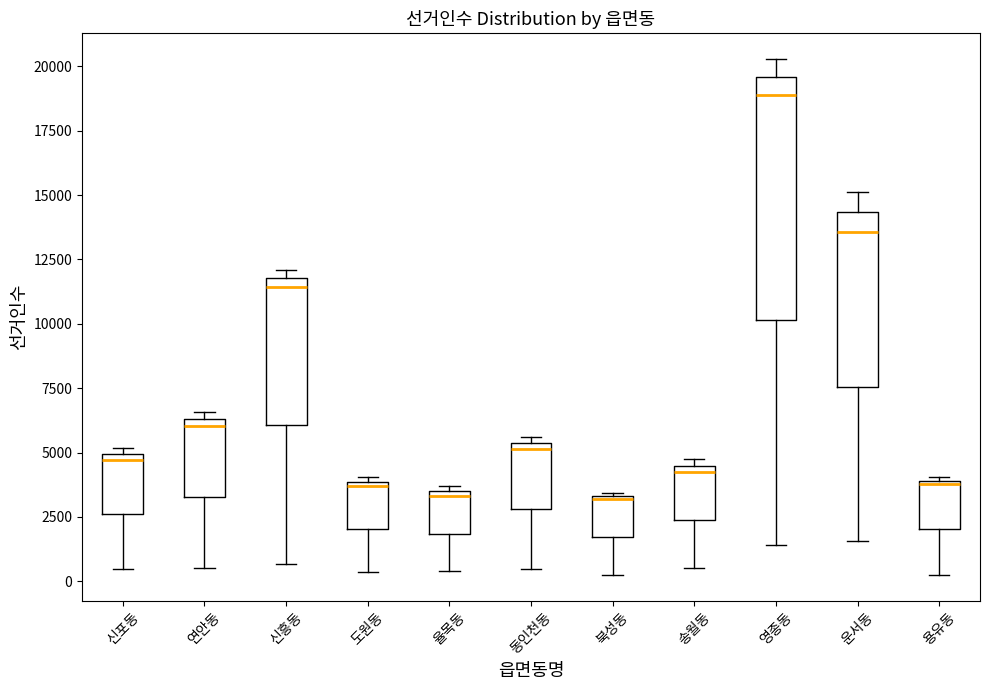

Reading left to right, transcribe this box plot: for each box, give where its median line is, the range the box spans, and where its two whiskers end, as read against the y-axis. The values are not printed on the chart, so give them approximately, as read against the axis.

신포동: median 4500, box 2500 to 5000, whiskers 500 to 5000 (just above the box's upper edge)
연안동: median 6000, box 3500 to 6500, whiskers 500 to 6500 (just above the box's upper edge)
신흥동: median 11500, box 6000 to 12000, whiskers 500 to 12000 (just above the box's upper edge)
도원동: median 3500, box 2000 to 4000, whiskers 500 to 4000 (just above the box's upper edge)
율목동: median 3500 (just below the box's upper edge), box 2000 to 3500, whiskers 500 to 3500 (just above the box's upper edge)
동인천동: median 5000, box 3000 to 5500, whiskers 500 to 5500 (just above the box's upper edge)
북성동: median 3000, box 1500 to 3500, whiskers 0 to 3500
송월동: median 4000, box 2500 to 4500, whiskers 500 to 4500 (just above the box's upper edge)
영종동: median 19000, box 10000 to 19500, whiskers 1500 to 20500
운서동: median 13500, box 7500 to 14500, whiskers 1500 to 15000
용유동: median 4000, box 2000 to 4000, whiskers 500 to 4000